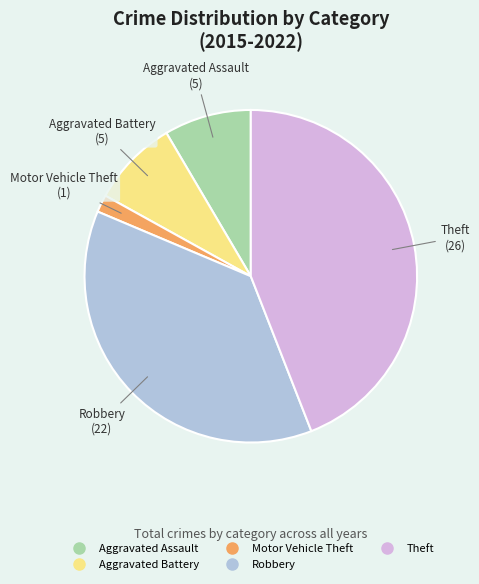

The Aggravated Assault slice represents 1% of the pie. True or false?

False